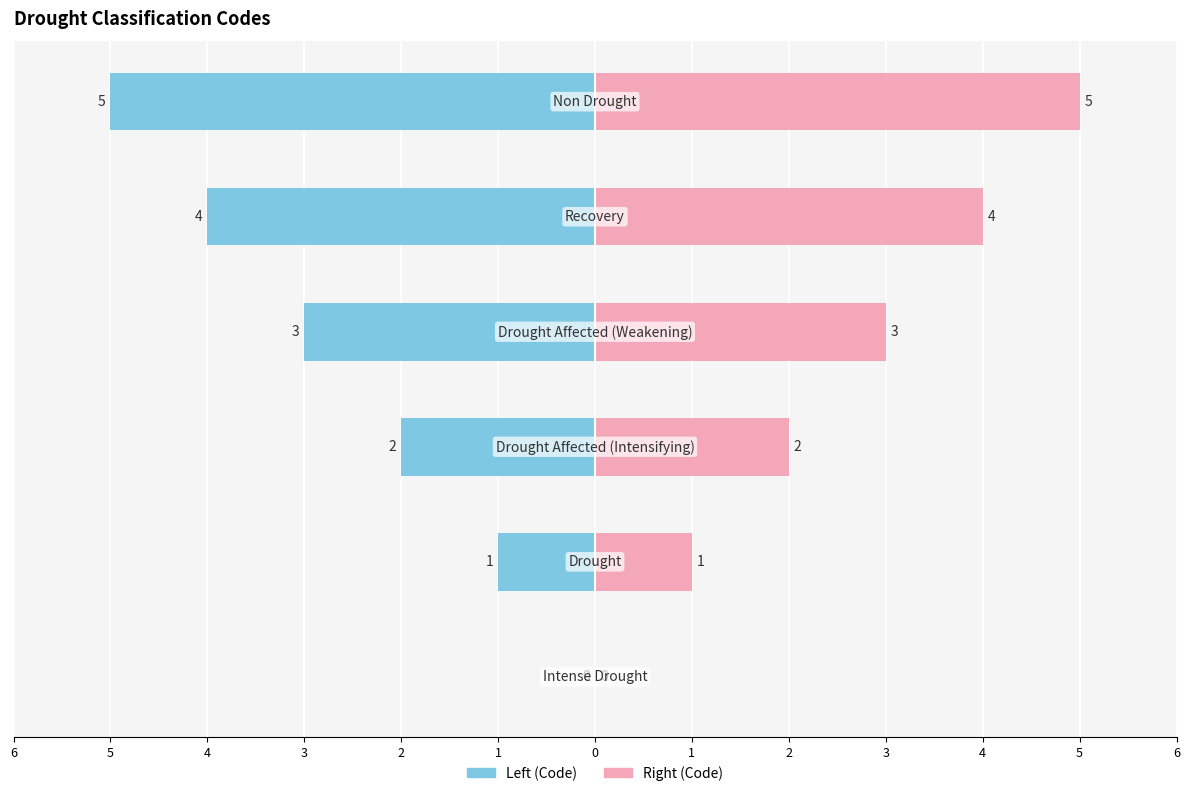

How many data points in Right (Code) are above 3?

2